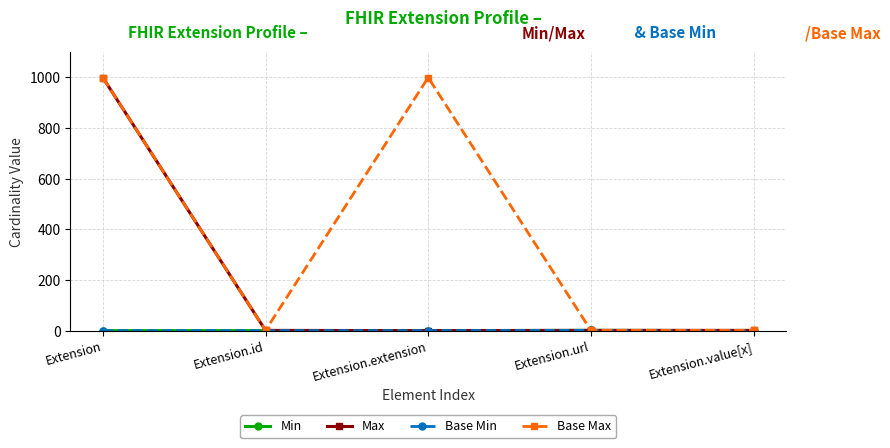

How many interior local valleys does the Base Max series have?

1